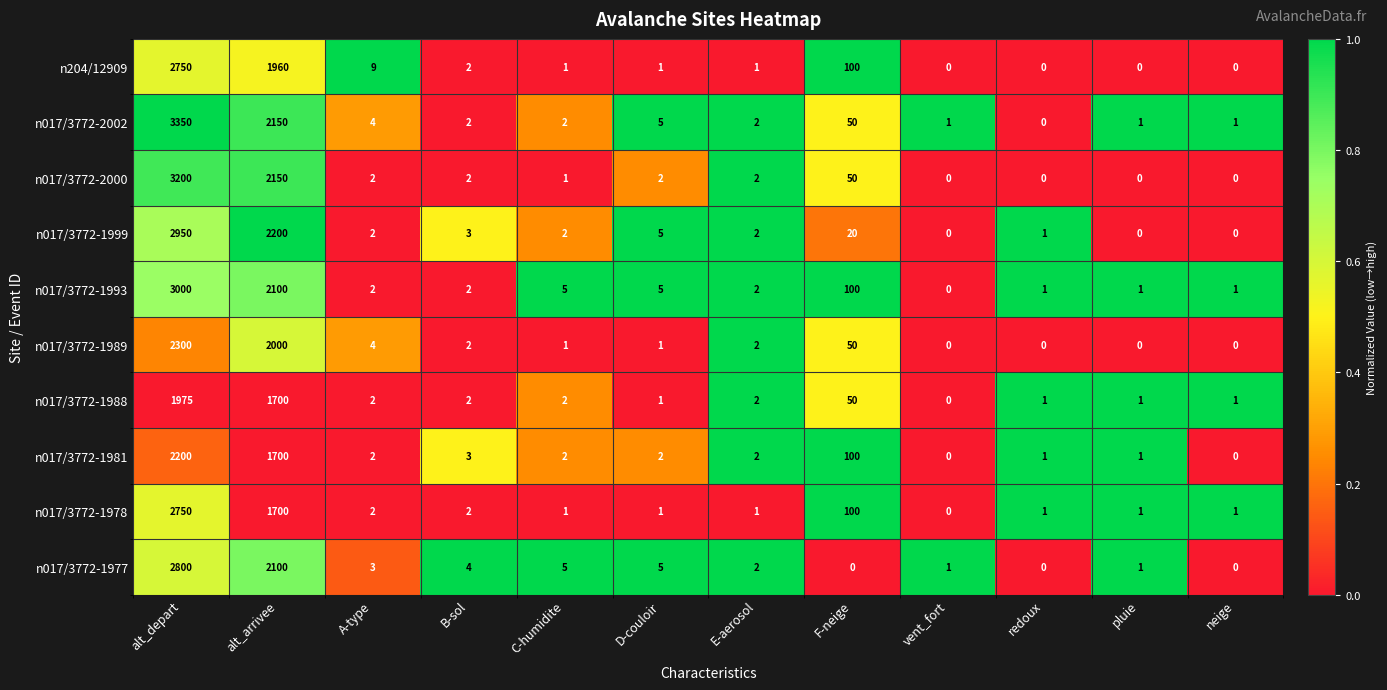

What is the spread (max minus min) of values at D-couloir?

4